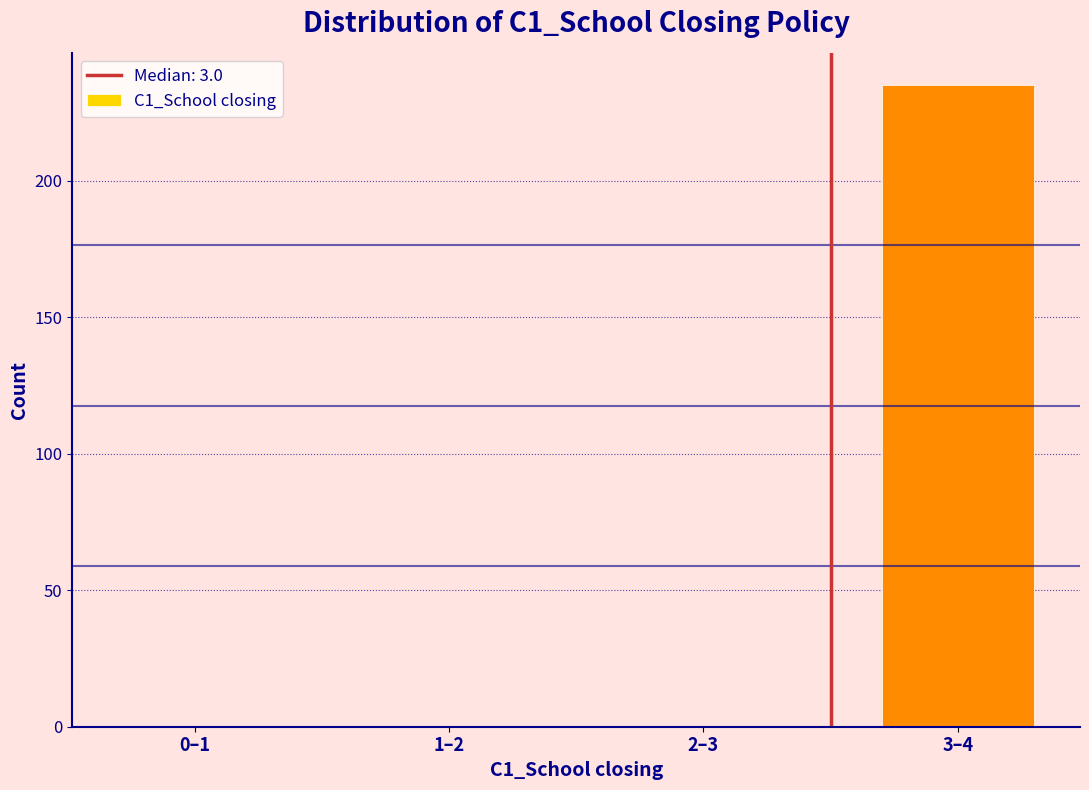

Reading right to left, extract all data points from this chart.

3–4=235	2–3=0	1–2=0	0–1=0